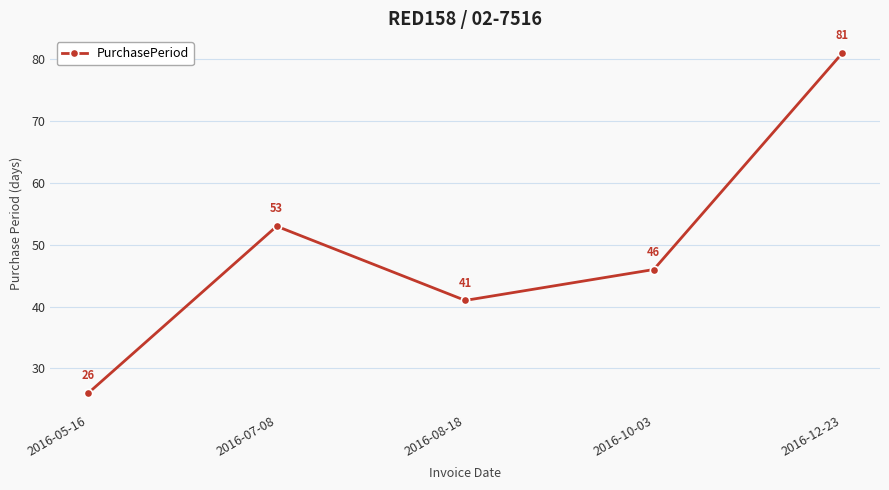

At which category does the chart reach its peak across all series?

2016-12-23